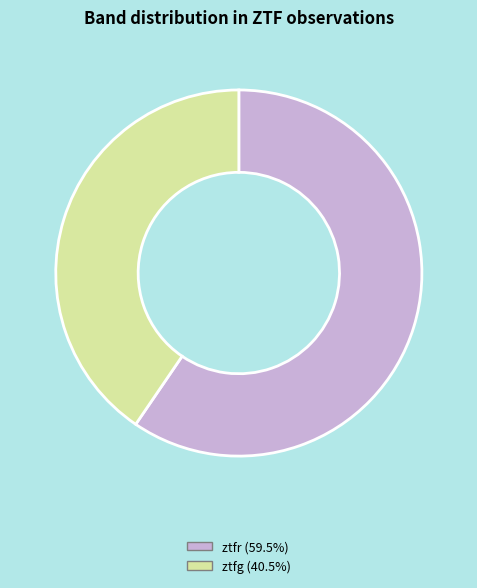

Is ztfr (59.5%) the majority of the pie?

Yes